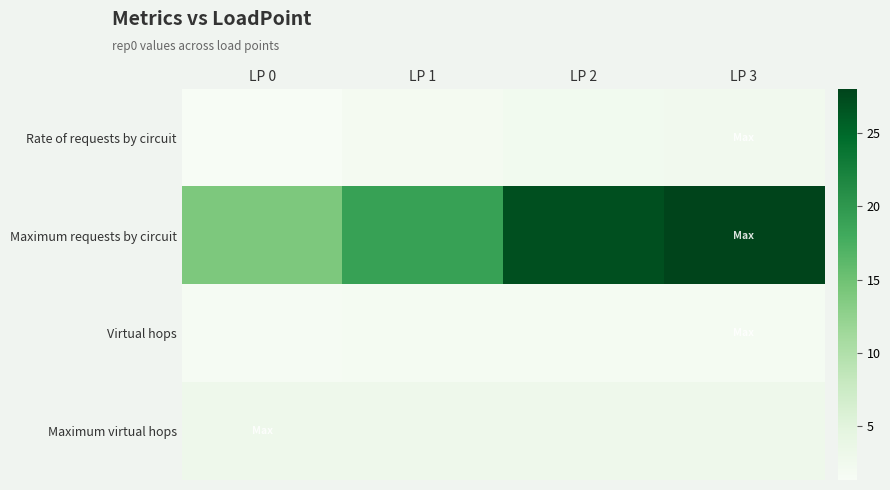

Reading left to right, what are all the values shown in this chart?

Rate of requests by circuit: LP 0=1.4	LP 1=1.9	LP 2=2.3	LP 3=2.4
Maximum requests by circuit: LP 0=14.0	LP 1=19.0	LP 2=27.0	LP 3=28.0
Virtual hops: LP 0=1.8	LP 1=1.8	LP 2=1.8	LP 3=1.8
Maximum virtual hops: LP 0=3.0	LP 1=3.0	LP 2=3.0	LP 3=3.0